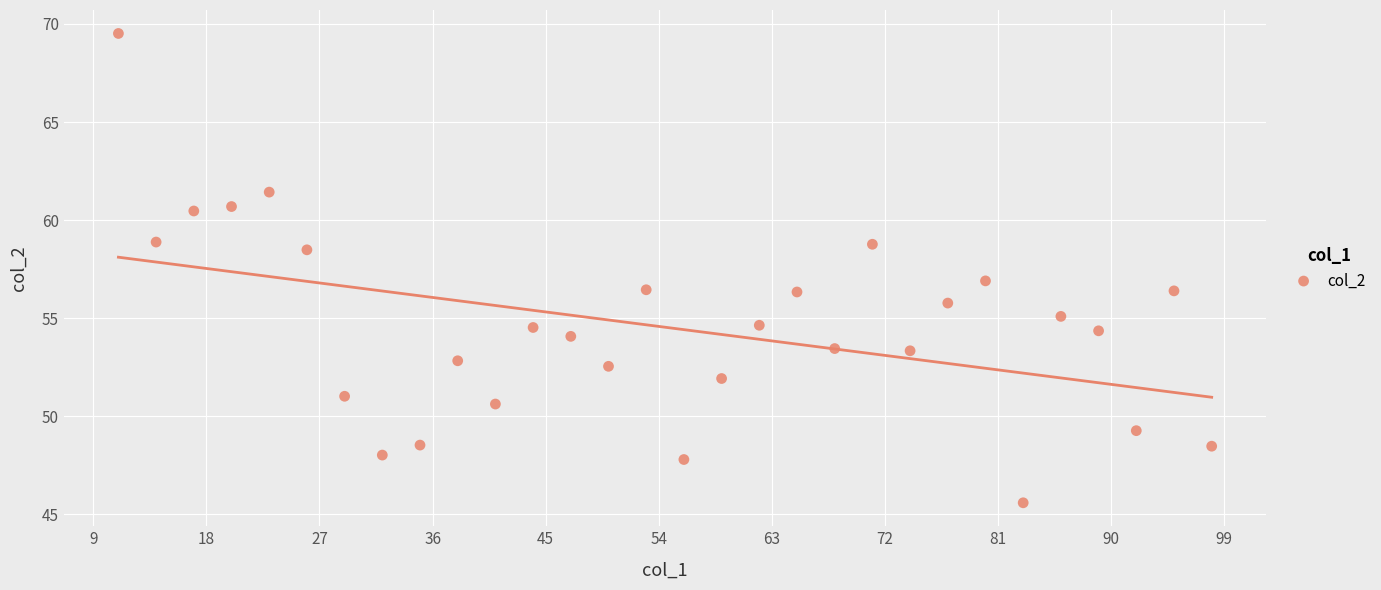

What is the range of X values (max minus min)?

87.0